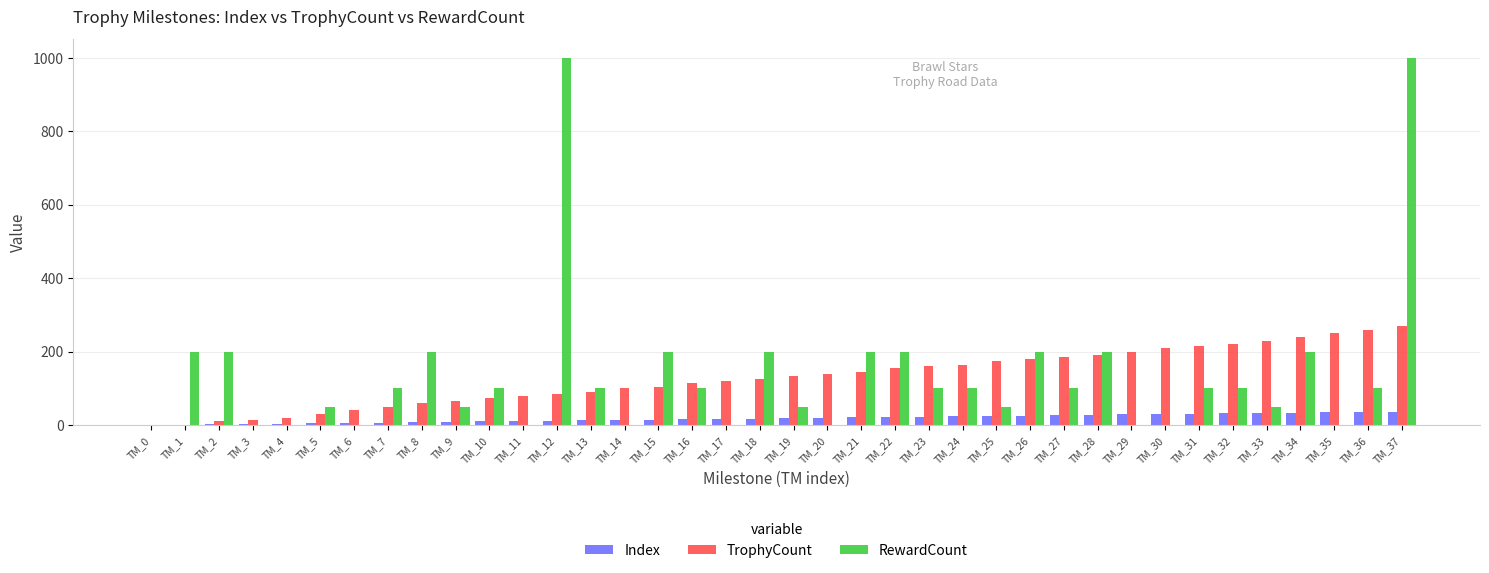

Which series changed the most between TM_12 and TM_33?

RewardCount